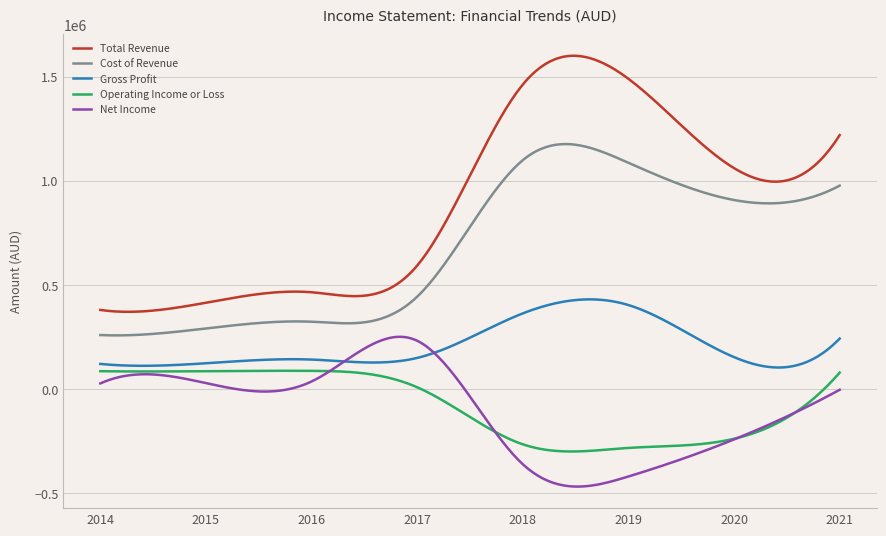

Which series has the largest range (max minus min)?

Total Revenue